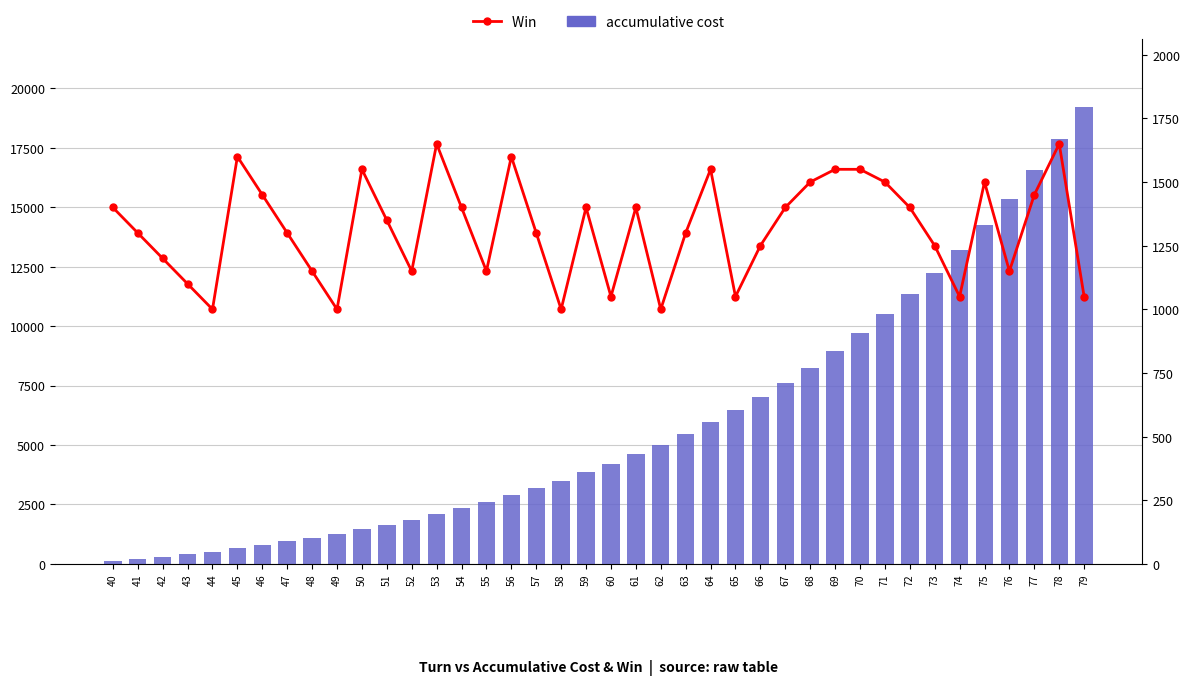

Are the bars grouped side by side (vs. stacked)?

Yes